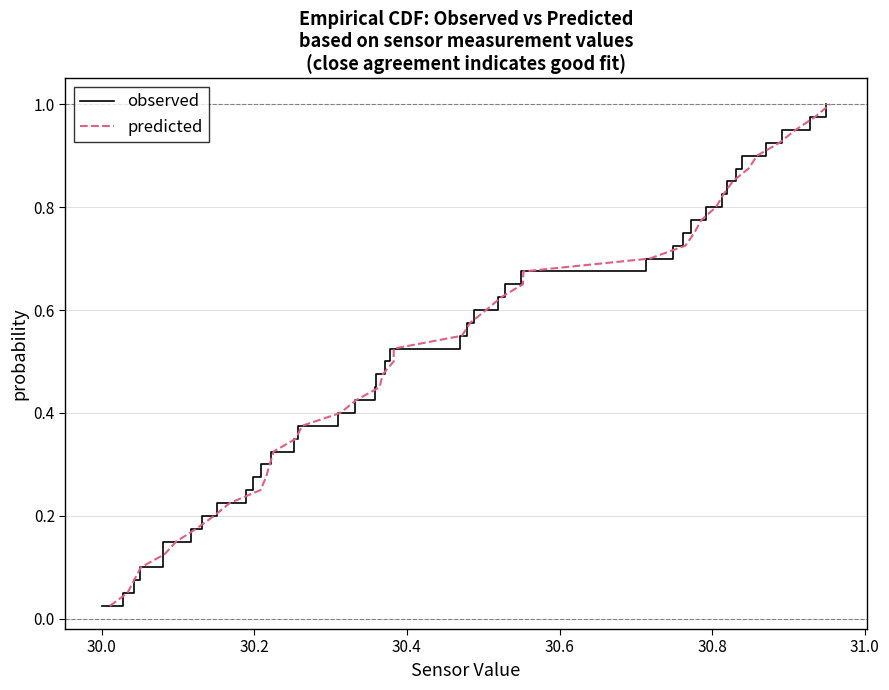

Is it true that observed equals 1.1 at 30?

False